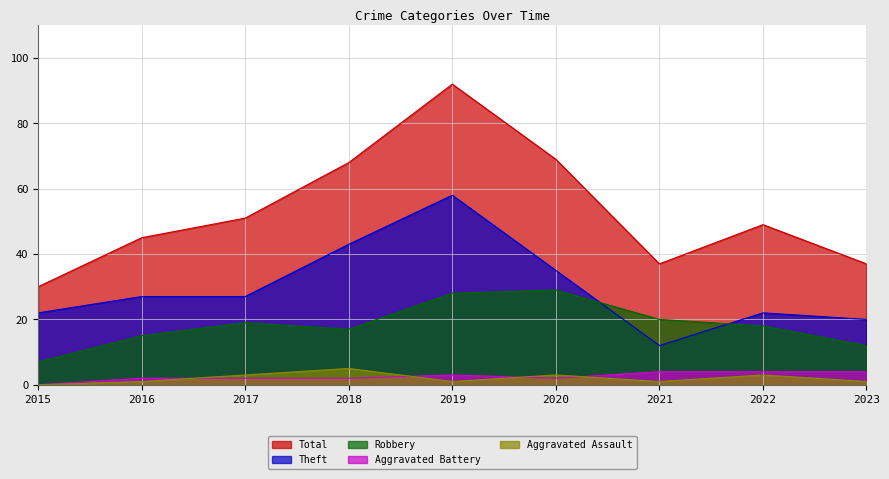

Reading left to right, list all the values displayed in this chart.

Robbery: 2015=7	2016=15	2017=19	2018=17	2019=28	2020=29	2021=20	2022=18	2023=12
Theft: 2015=22	2016=27	2017=27	2018=43	2019=58	2020=35	2021=12	2022=22	2023=20
Aggravated Assault: 2015=0	2016=1	2017=3	2018=5	2019=1	2020=3	2021=1	2022=3	2023=1
Aggravated Battery: 2015=0	2016=2	2017=2	2018=2	2019=3	2020=2	2021=4	2022=4	2023=4
Total: 2015=30	2016=45	2017=51	2018=68	2019=92	2020=69	2021=37	2022=49	2023=37